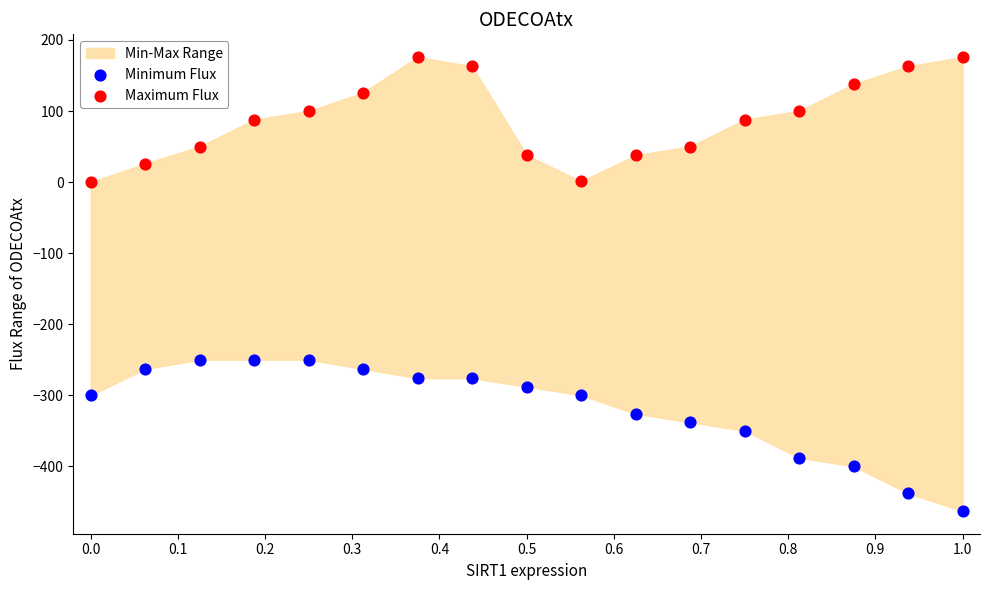

Which series reaches the maximum Y coordinate?

Maximum Flux